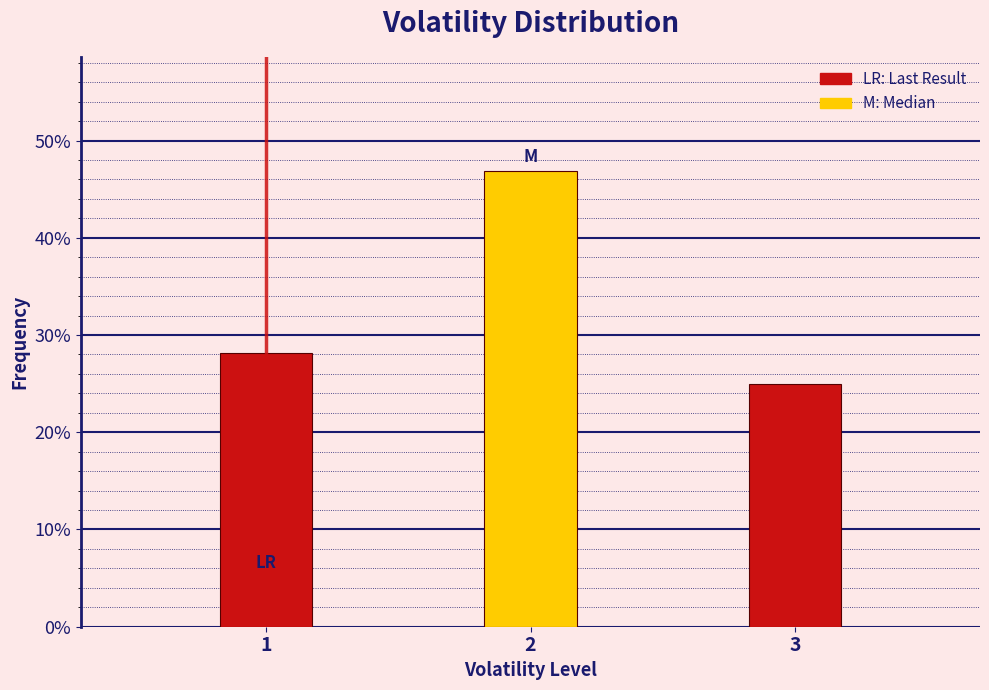

Reading left to right, what are all the values shown in this chart?

1=28.1	2=46.9	3=25.0